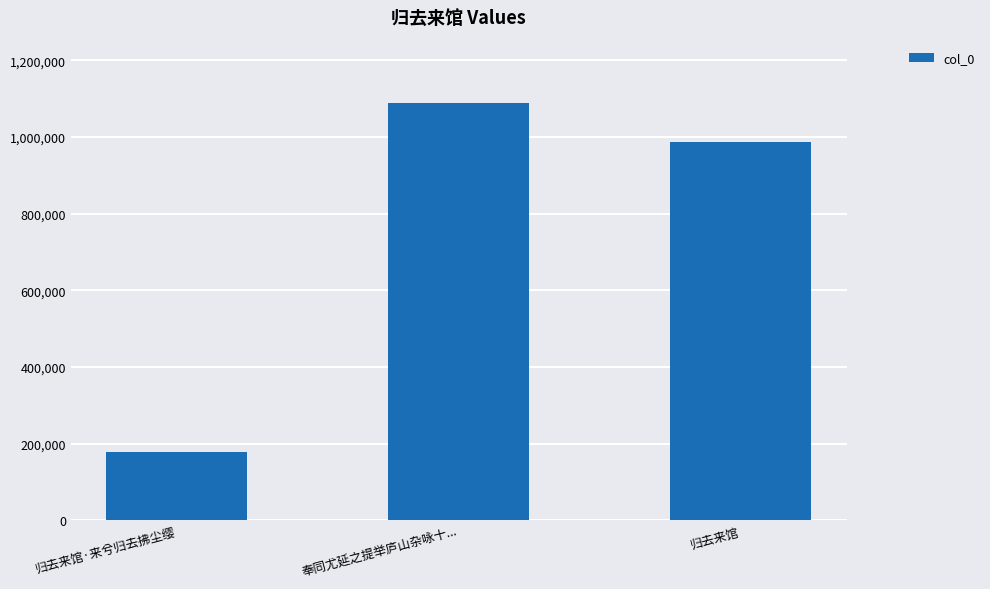

What is the maximum value shown in the chart?

1088419